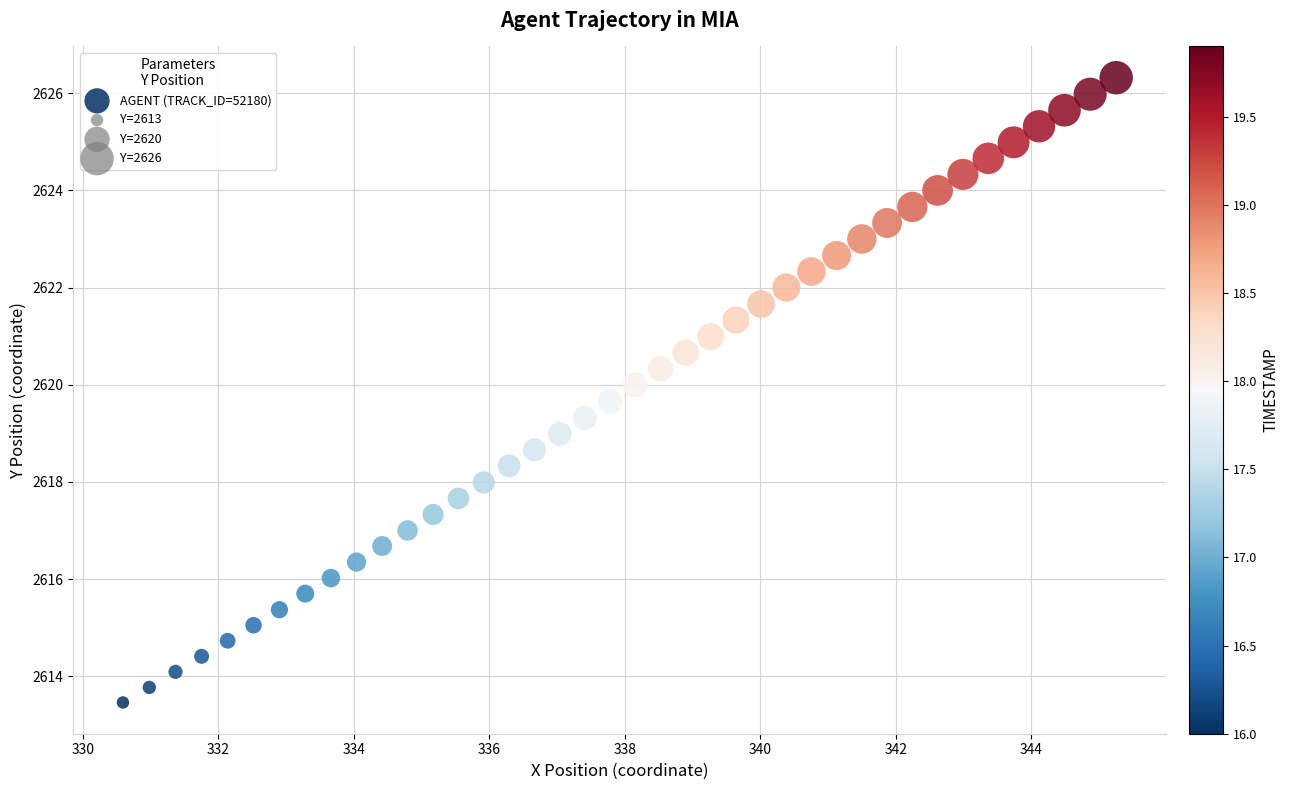

What is the range of X values (max minus min)?

14.7